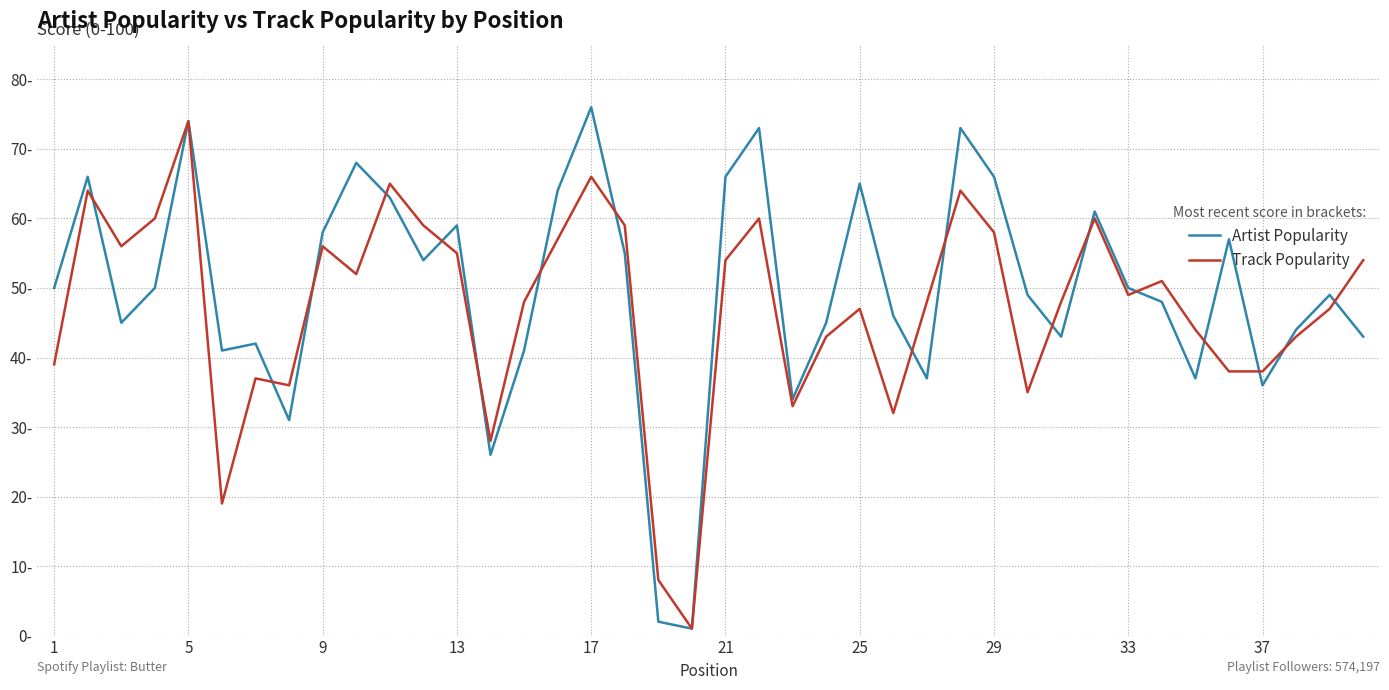

Reading left to right, extract all data points from this chart.

Artist Popularity: 50	66	45	50	74	41	42	31	58	68	63	54	59	26	41	64	76	55	2	1	66	73	34	45	65	46	37	73	66	49	43	61	50	48	37	57	36	44	49	43
Track Popularity: 39	64	56	60	74	19	37	36	56	52	65	59	55	28	48	57	66	59	8	1	54	60	33	43	47	32	48	64	58	35	48	60	49	51	44	38	38	43	47	54